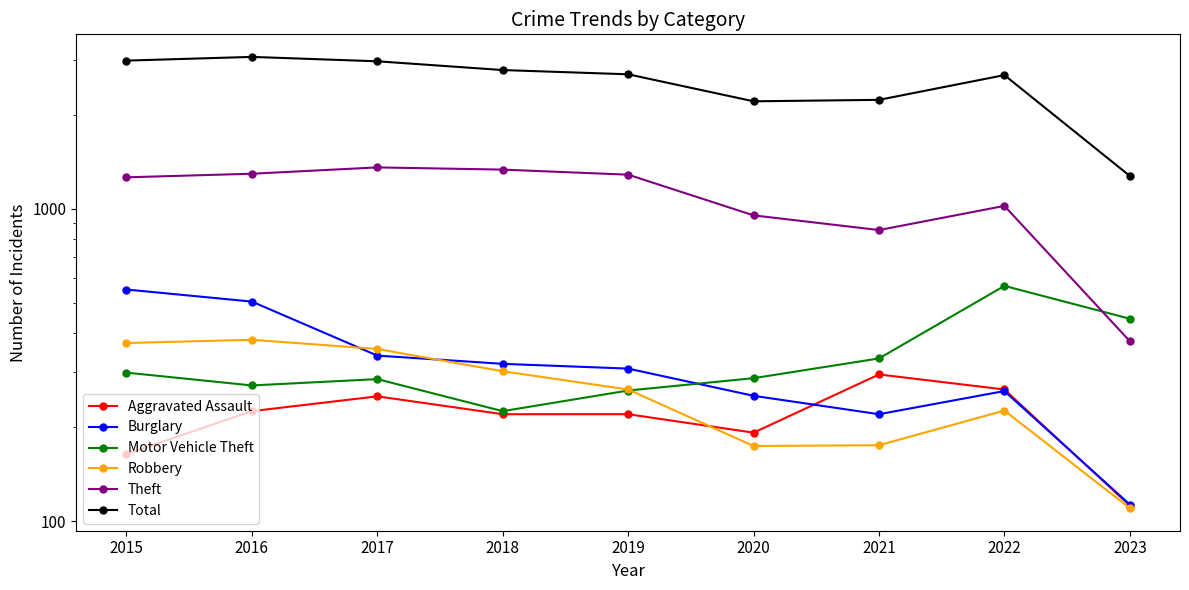

True or false: Motor Vehicle Theft and Total cross at least once.

False